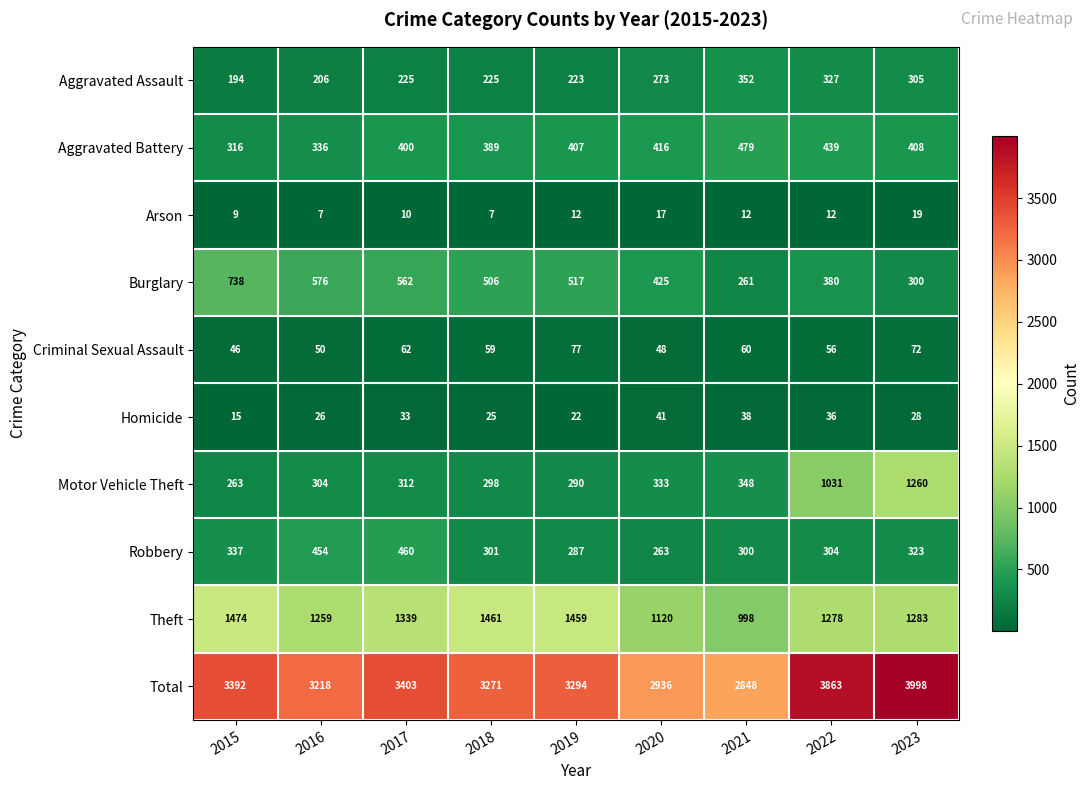

What is the sum of all Total values?

30223